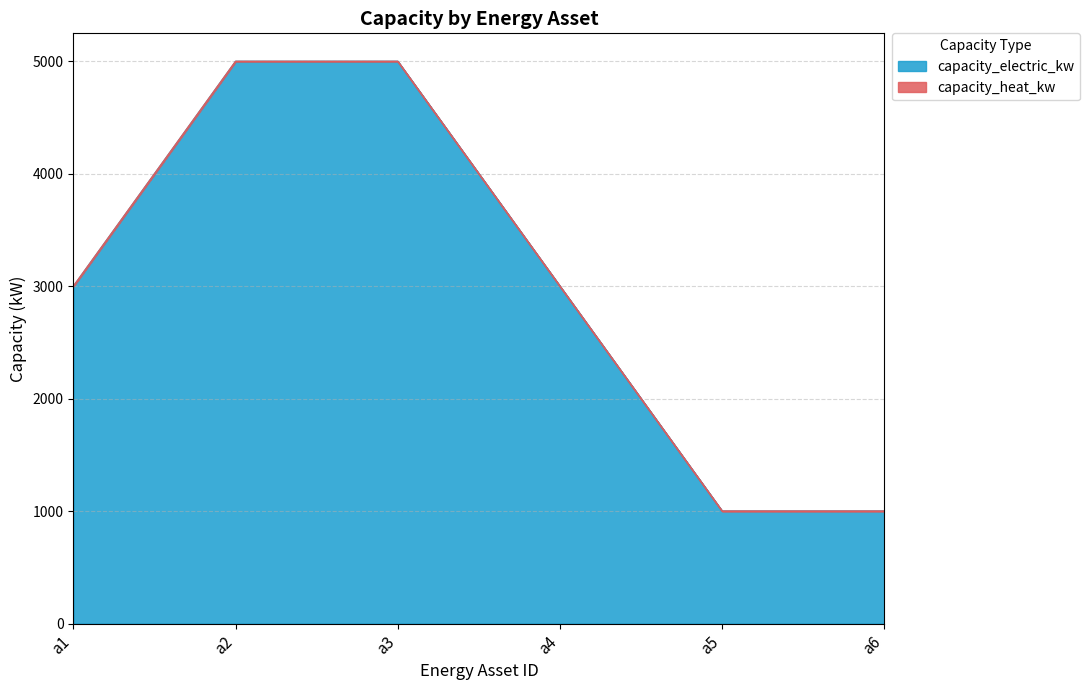

What is the sum of all values?

18000